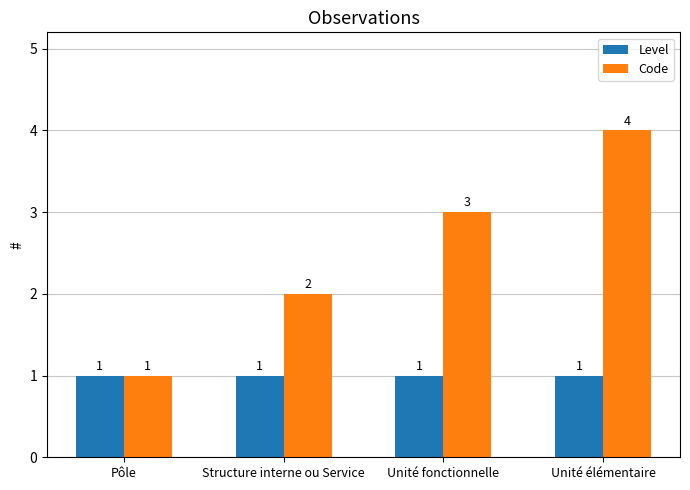

What is the approximate value of Code at Unité fonctionnelle?

3